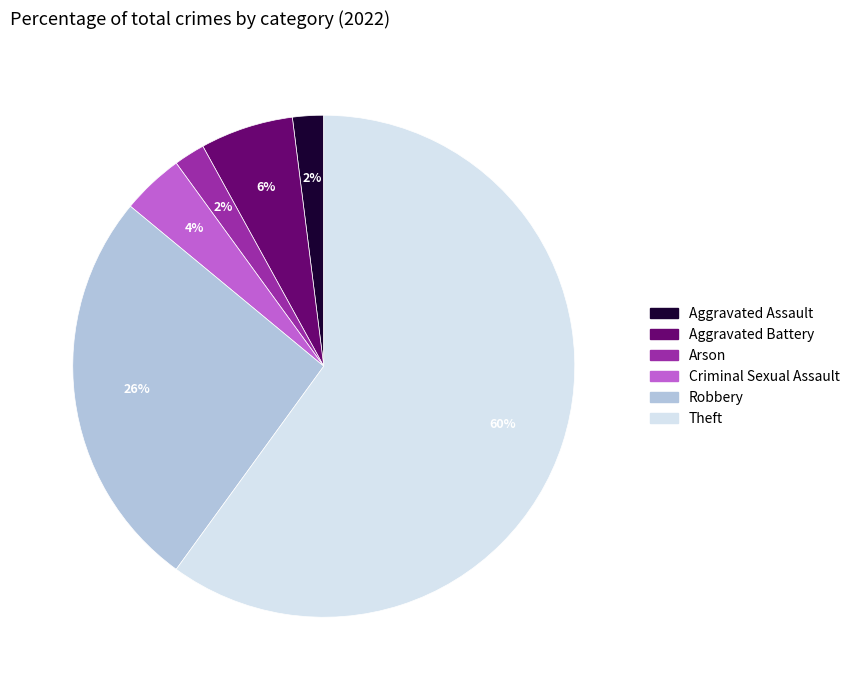

Is there a majority slice in this chart?

Yes